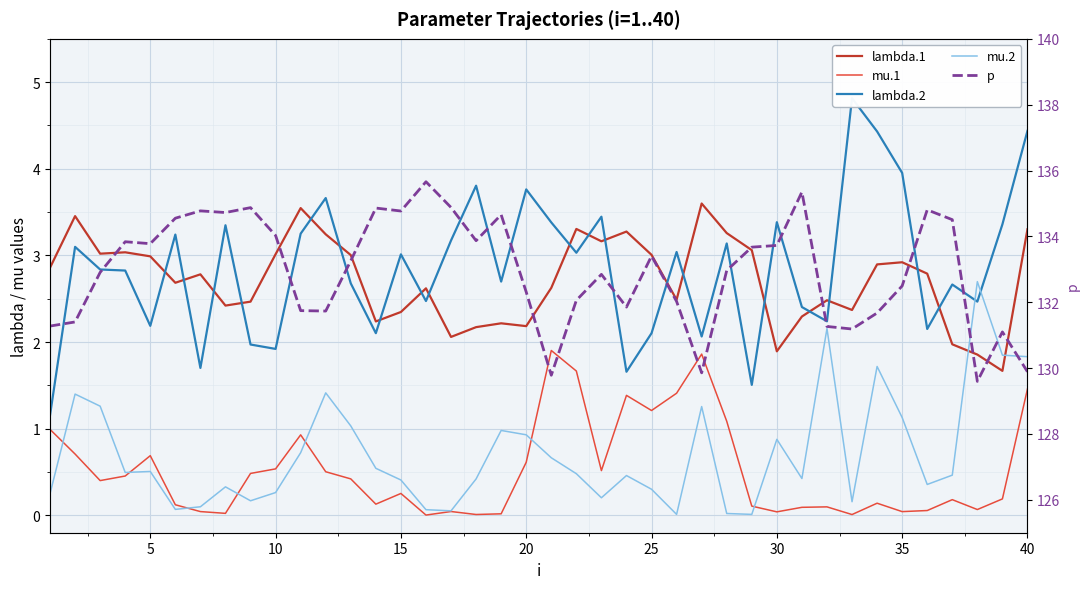

Is this an area chart (filled region under the line)?

No